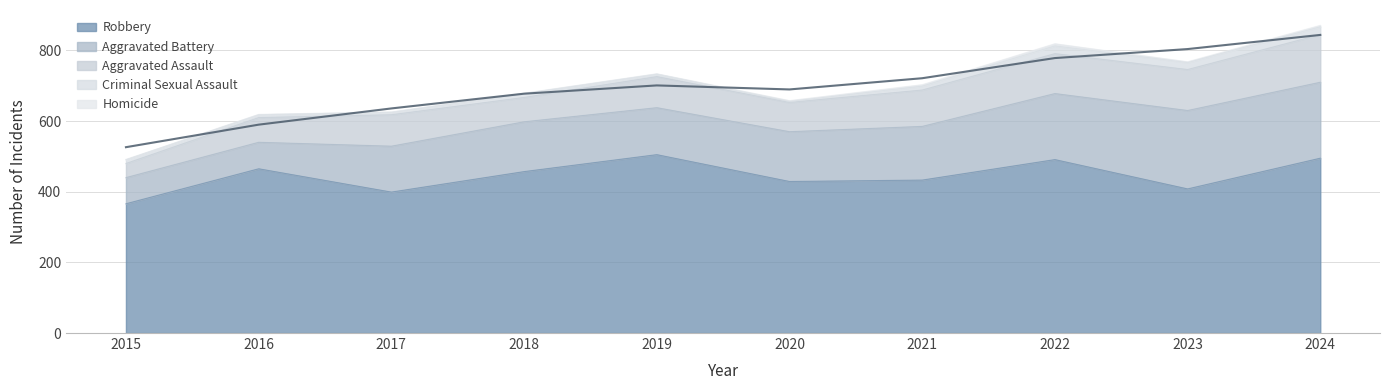

Which series has the widest spread of values?

Aggravated Battery